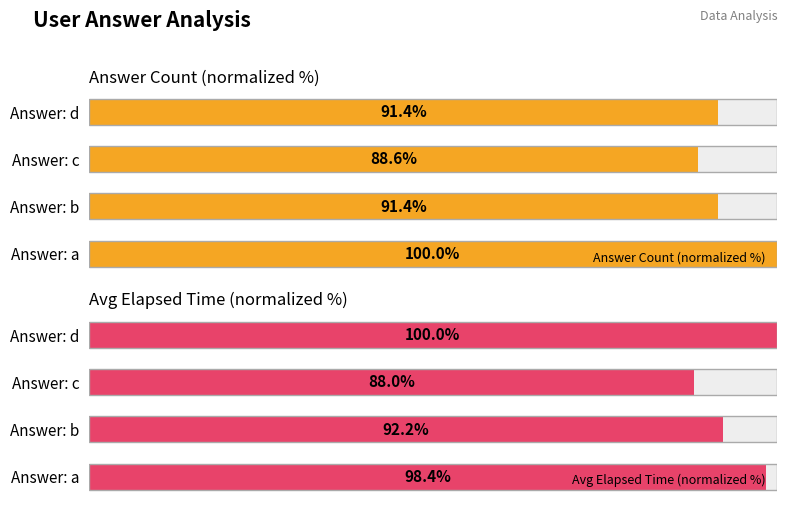

What is the approximate value of Answer Count (normalized %) at Answer: d?

91.4